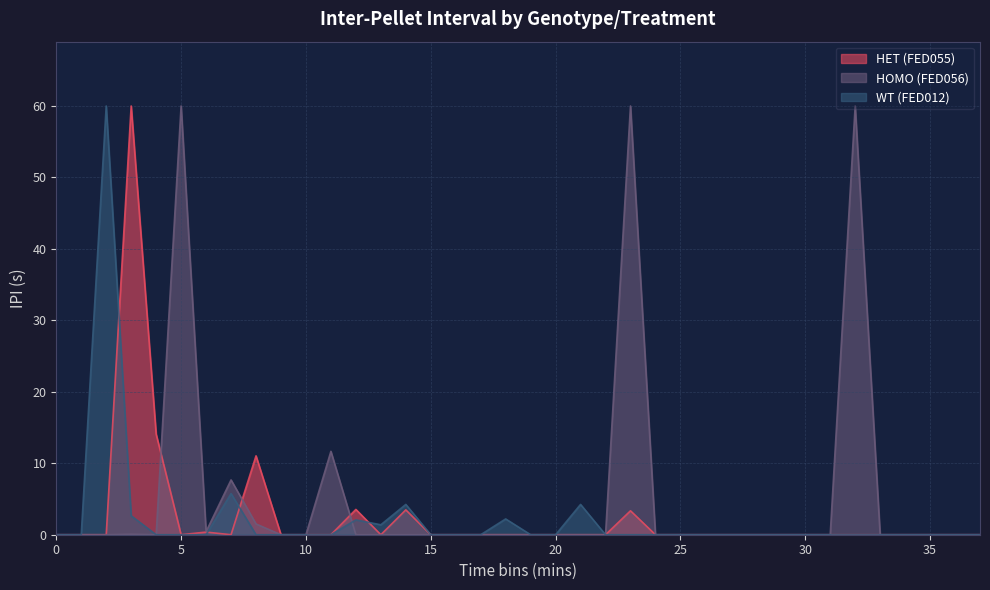

Between 0 and 12, which is larger?

12